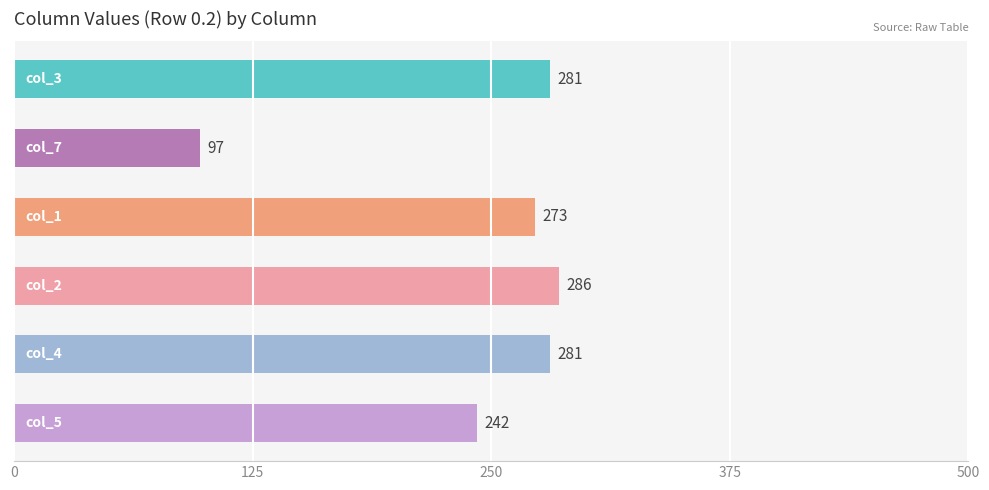

What is the difference between the maximum and minimum values?

188.1